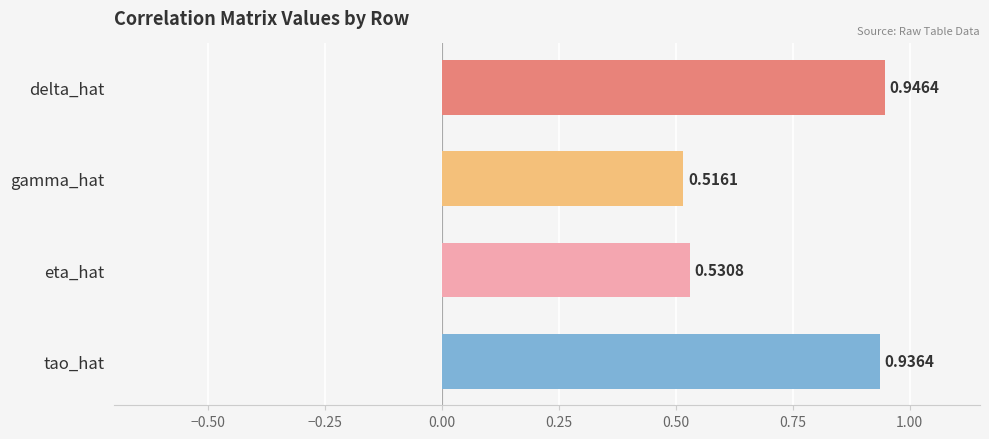

Is it true that delta_hat equals 0.9 at delta_hat?

True